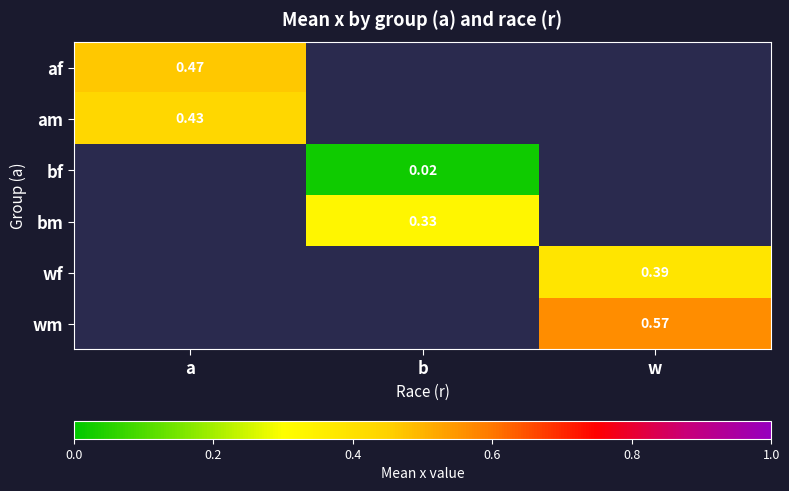

Is the value of bm at b greater than the value of bf at b?

Yes